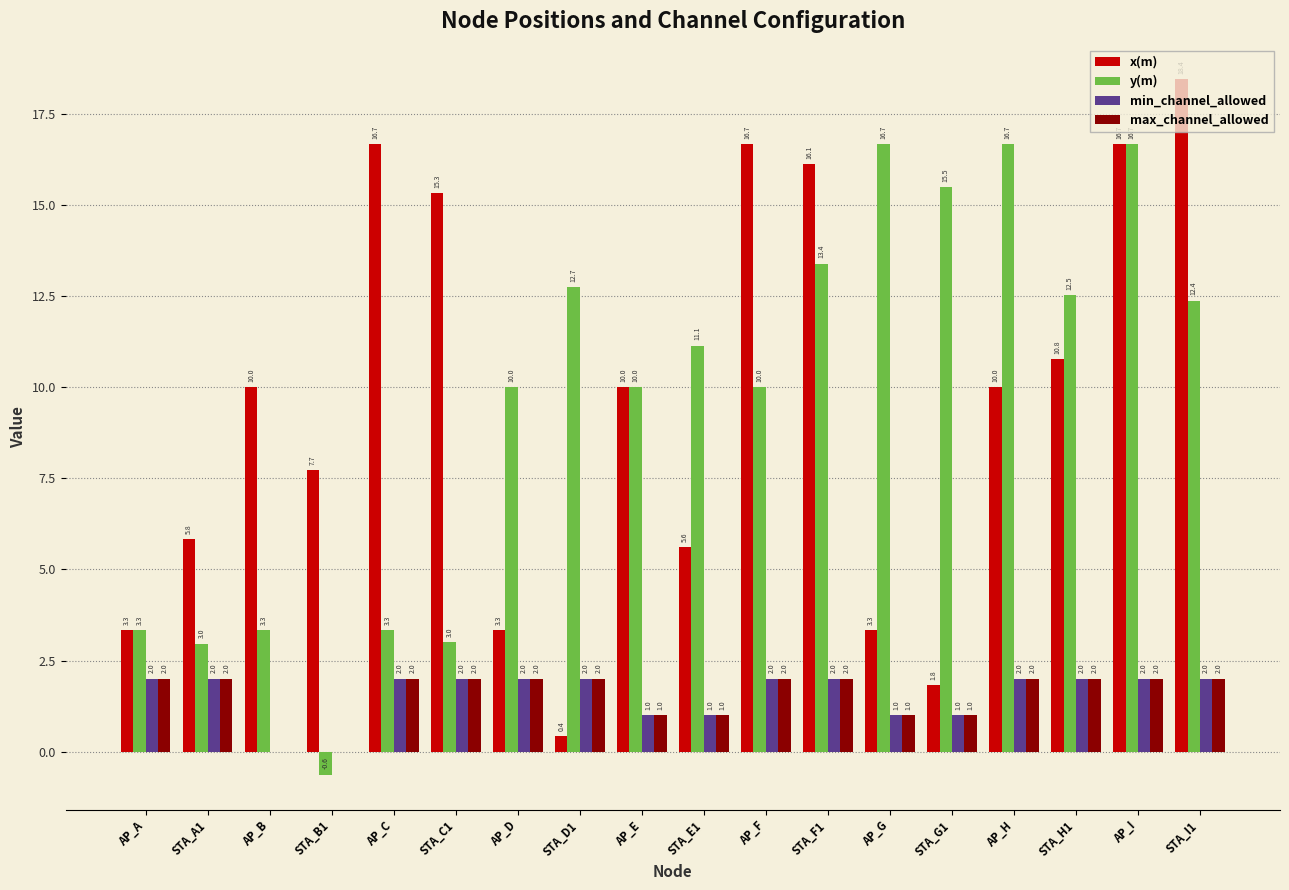

Read the x(m) value at AP_D.

3.3